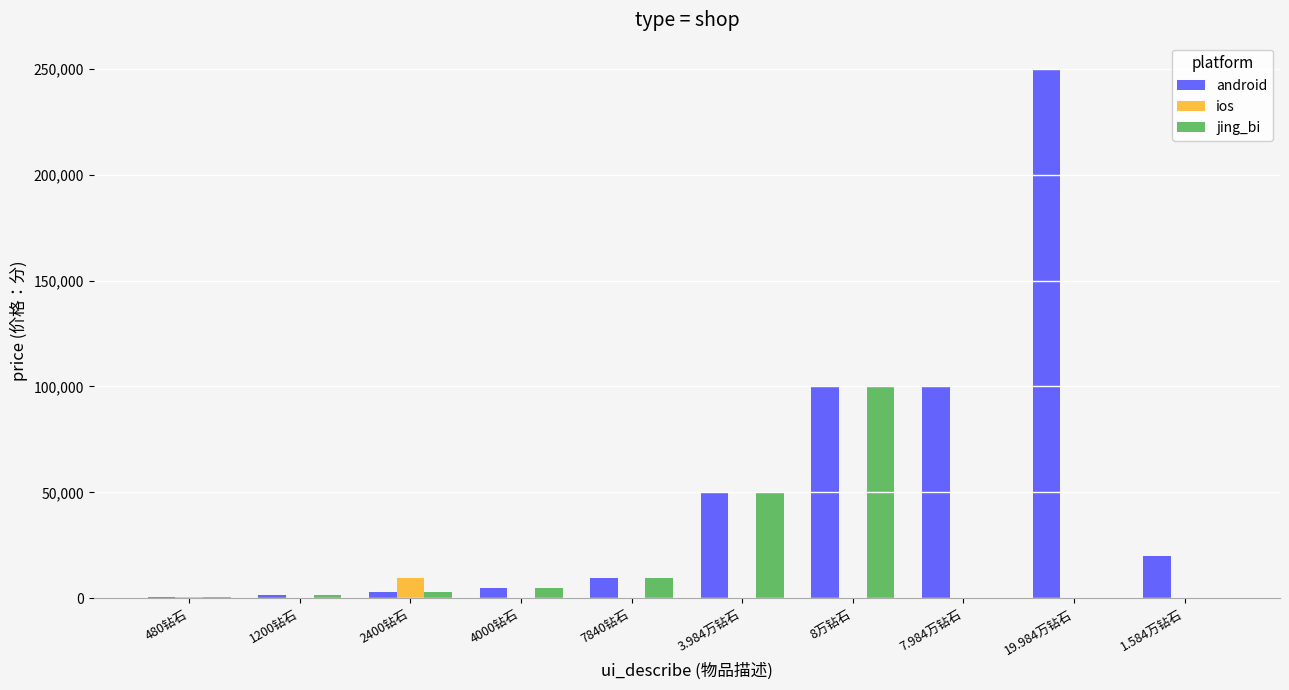

What is the sum of all jing_bi values?

169700